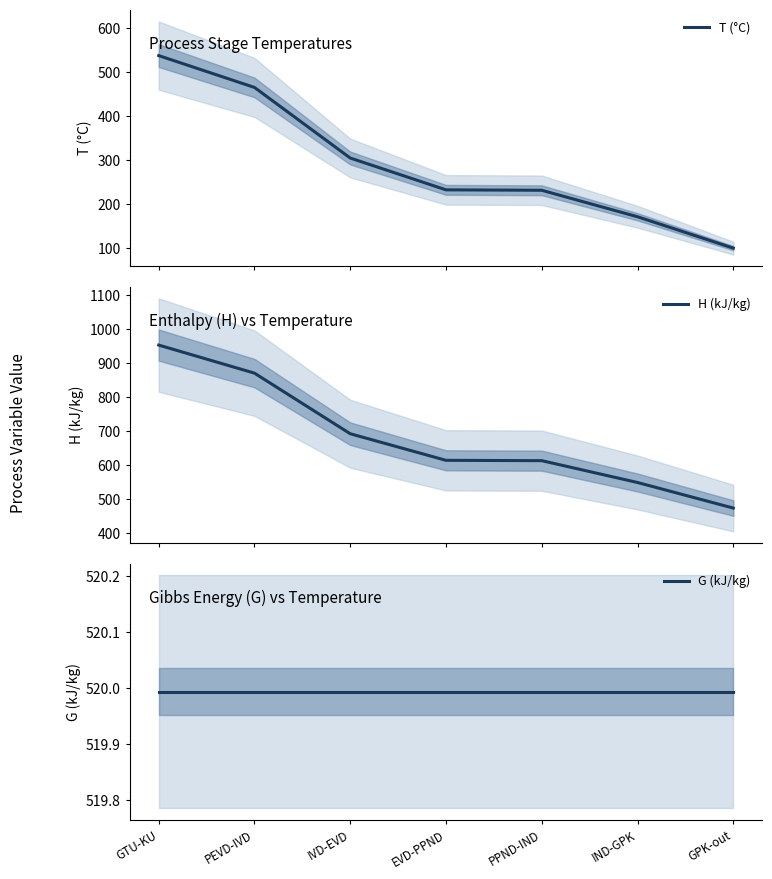

At how many categories does at least one series exceed 762?

2